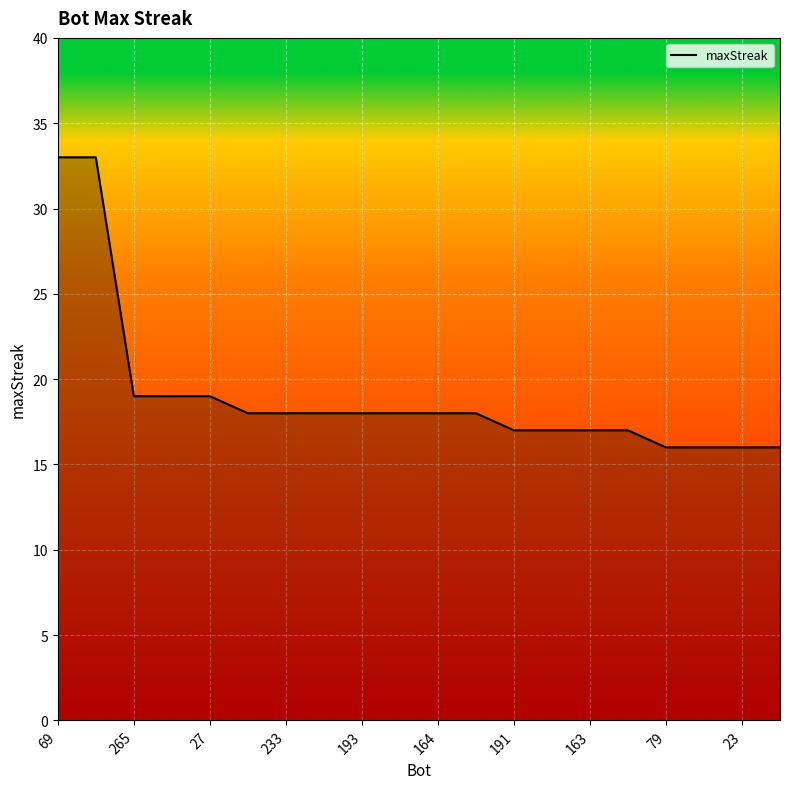

What is the smallest value displayed?

16